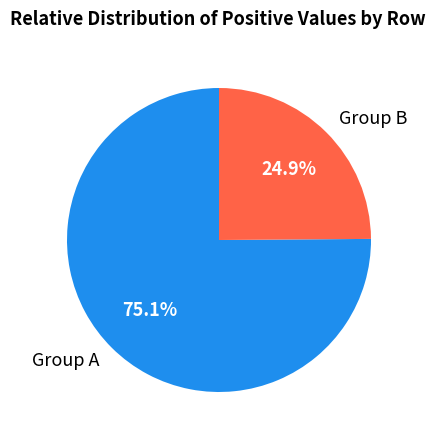

Which slice is the largest?

Group A